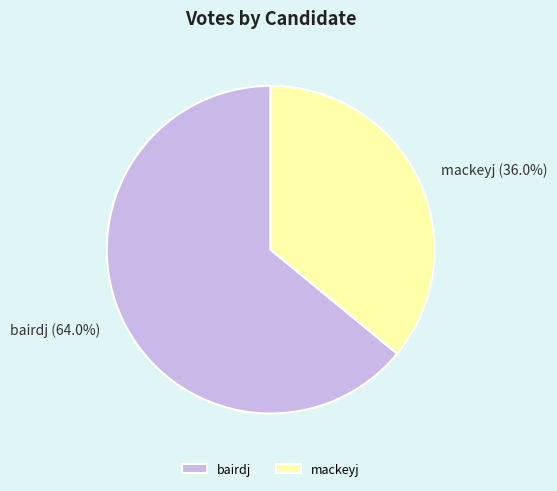

Does mackeyj account for over 50% of the chart?

No